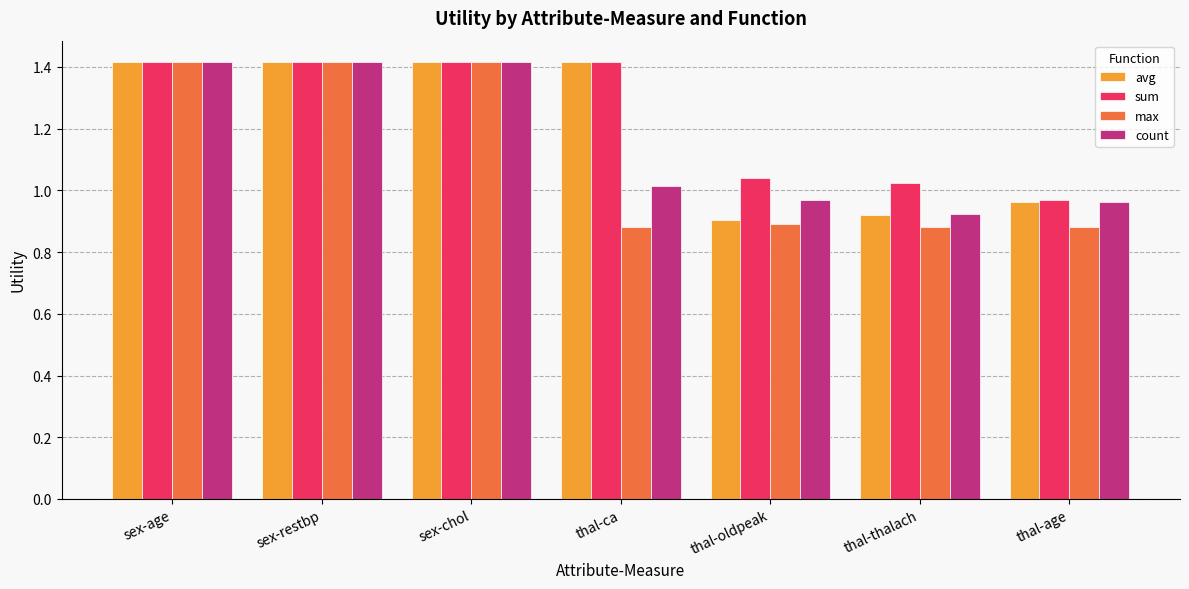

Is it true that count equals 1.0 at thal-ca?

True